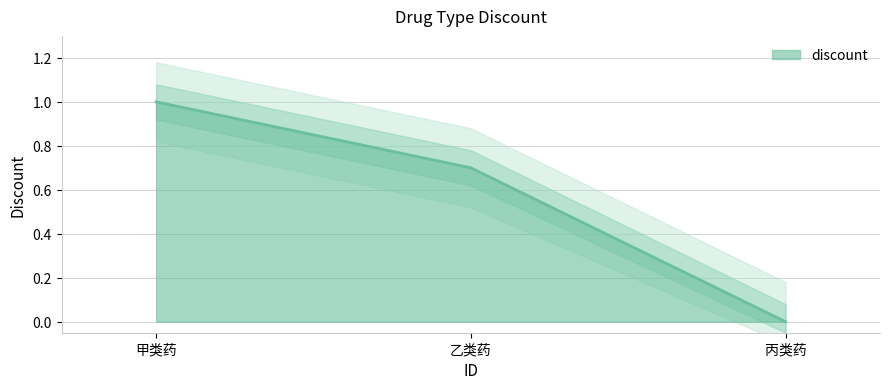

The discount series shows 1.0 at 甲类药. True or false?

True